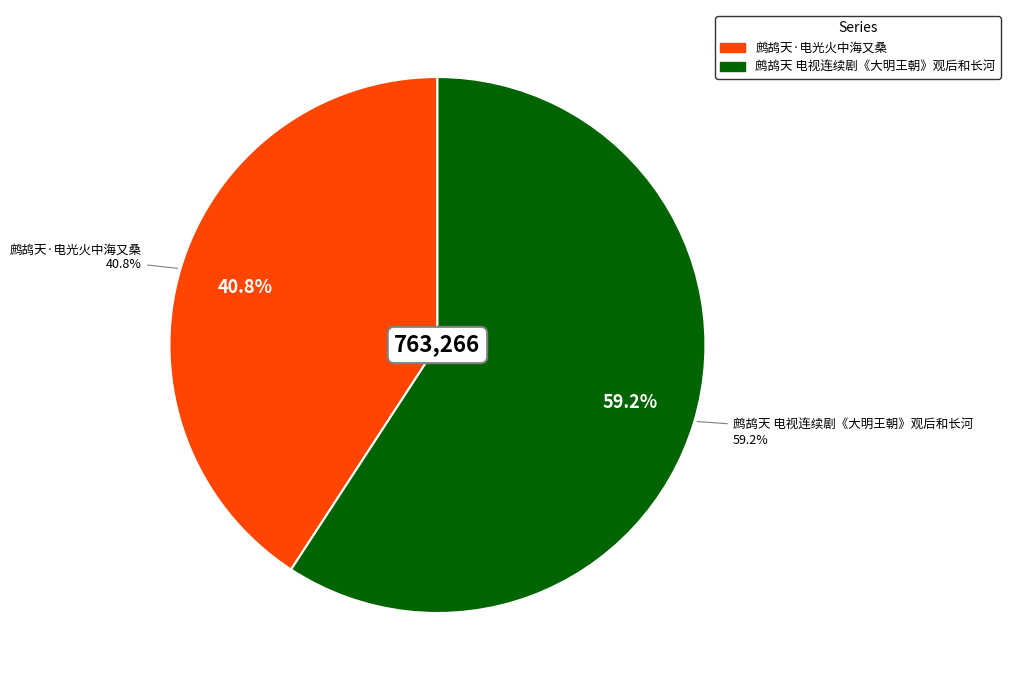

How many segments does this pie chart have?

2